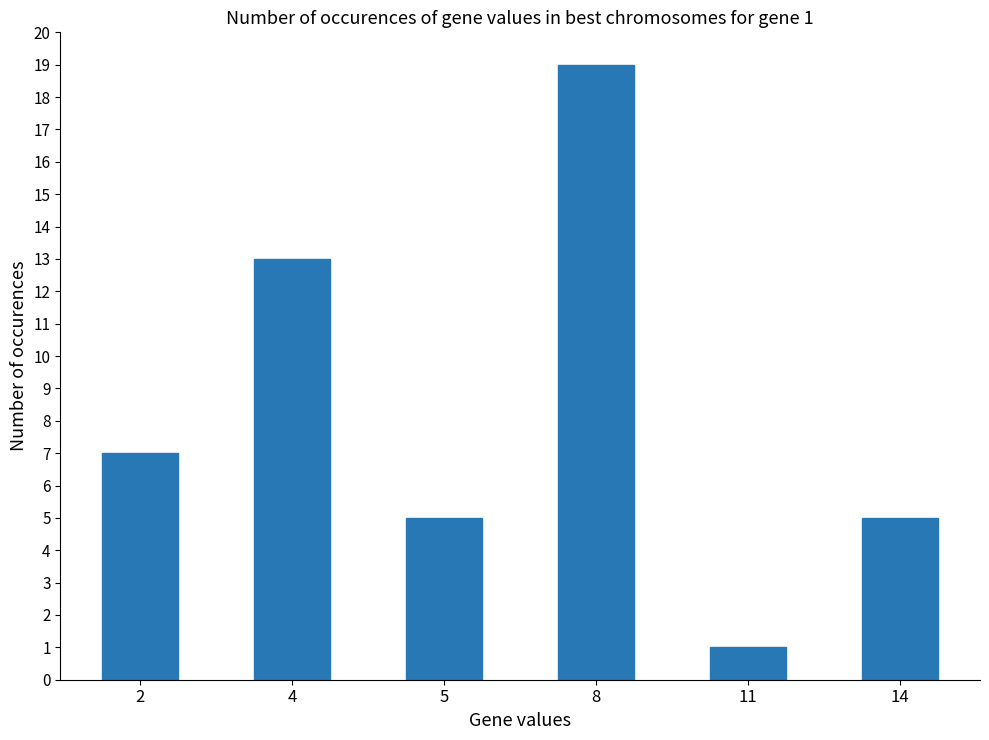

Reading right to left, list all the values displayed in this chart.

14=5	11=1	8=19	5=5	4=13	2=7